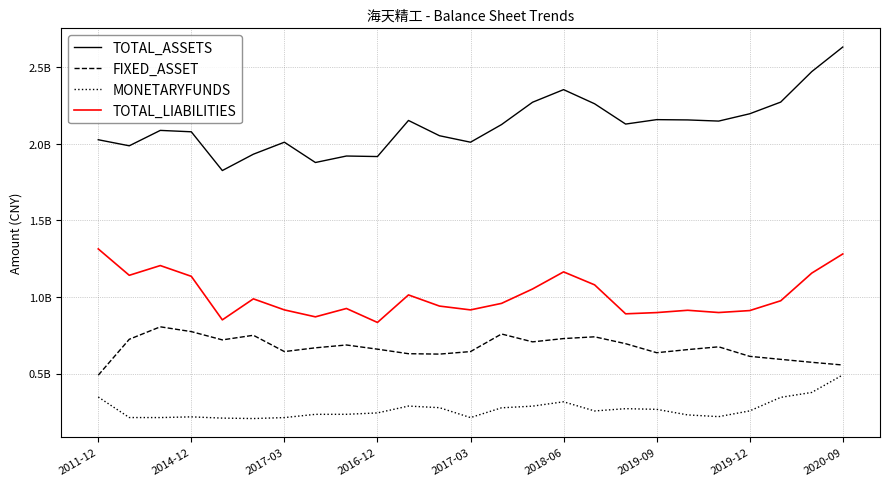

Which series has the largest total across all categories?

TOTAL_ASSETS